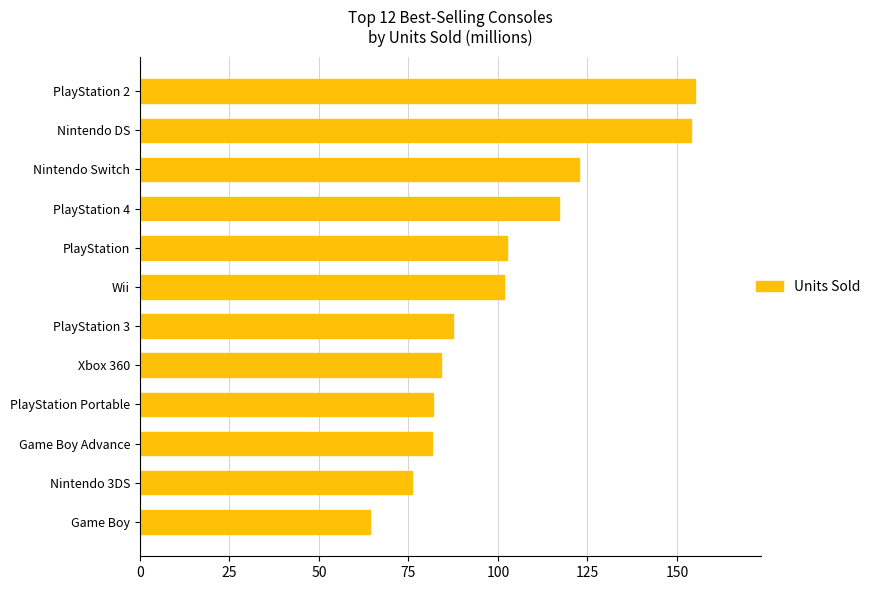

What value does the data have at PlayStation 2?

155.0